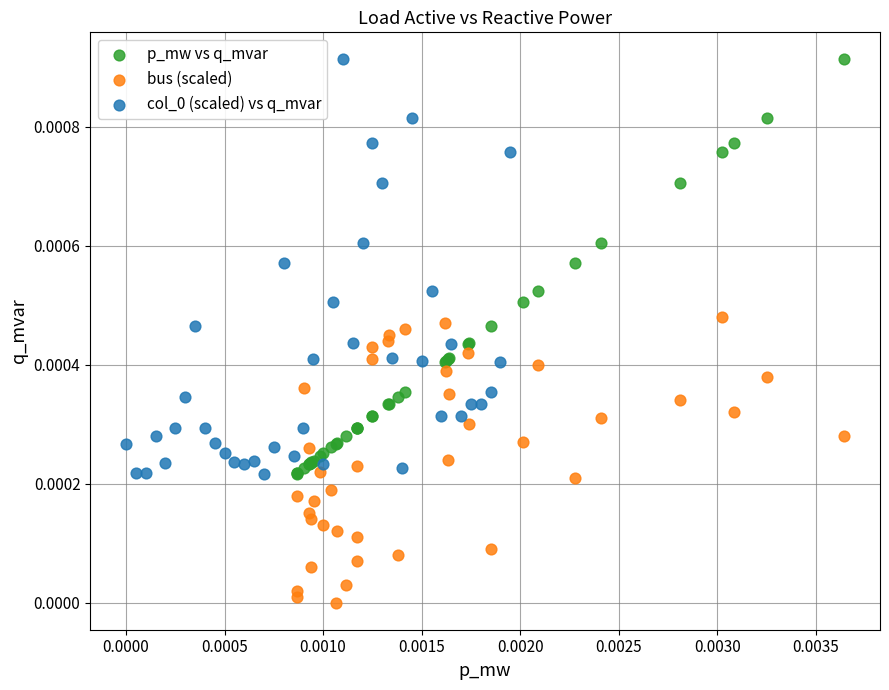

Which series reaches the minimum Y coordinate?

bus (scaled)